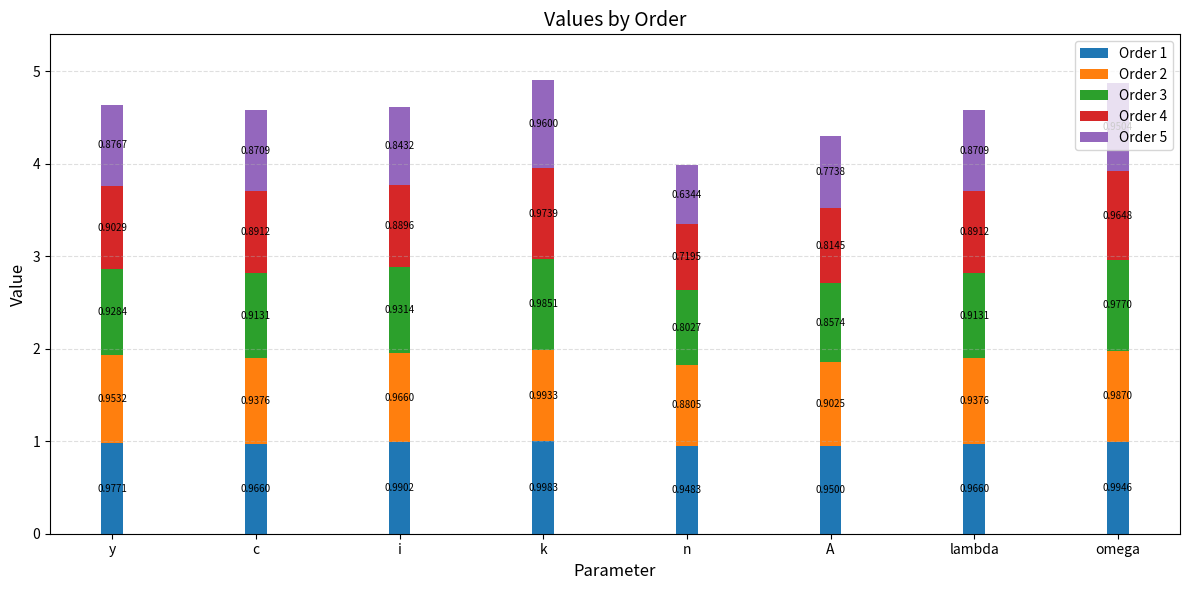

At which category is the sum across all series the highest?

k